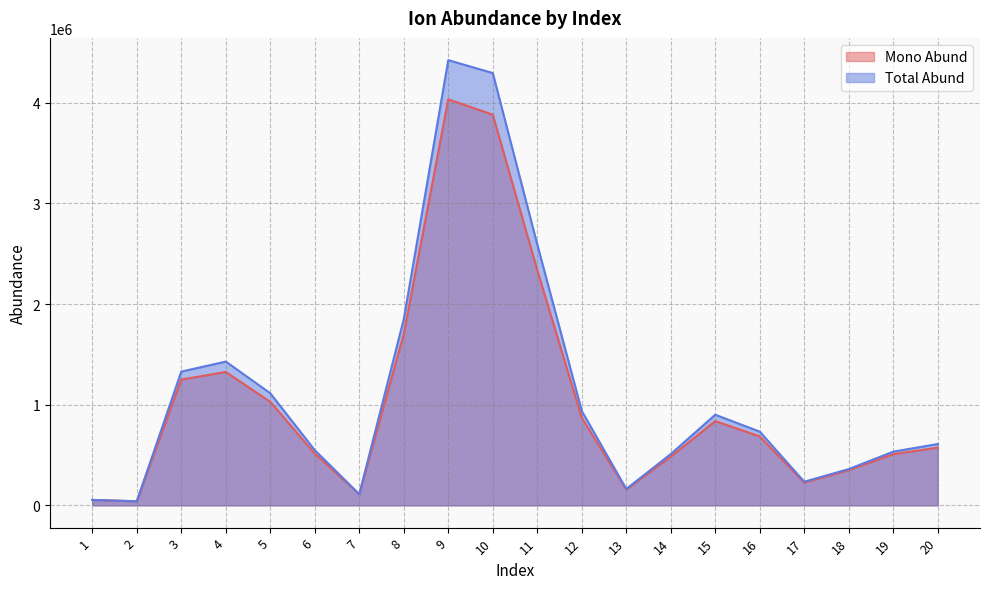

What is the sum of all Mono Abund values?

20975392.6